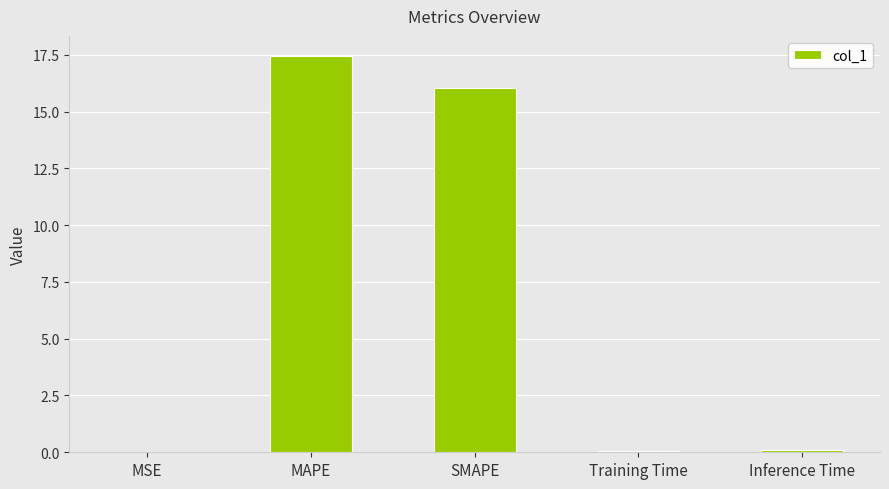

What is the change in value from MSE to SMAPE?

+16.1